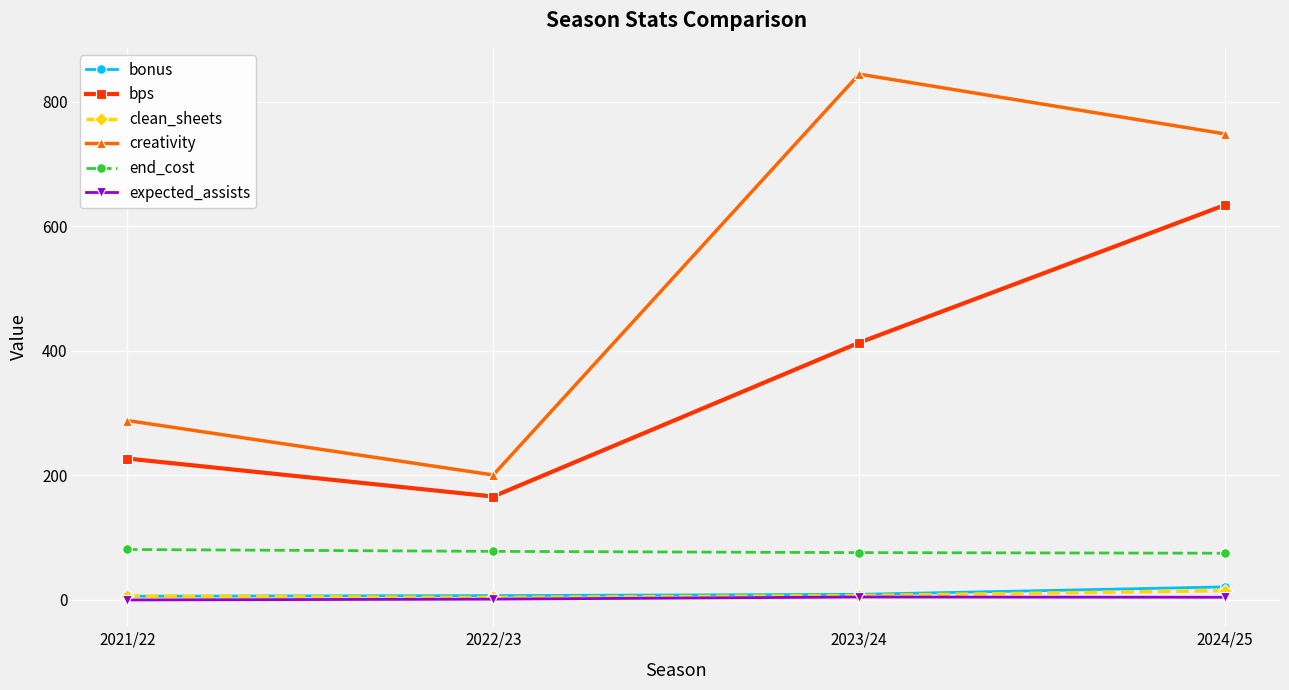

True or false: end_cost and clean_sheets cross at least once.

False